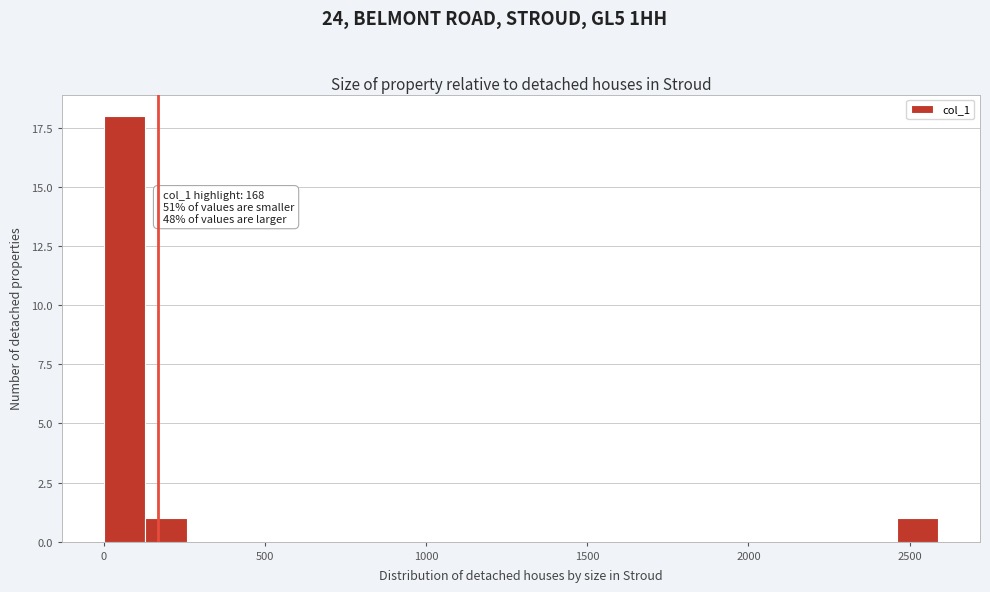

Around what value on the x-axis is the tallest bar? Give the approximate position of its centre, as read against the axis.

50